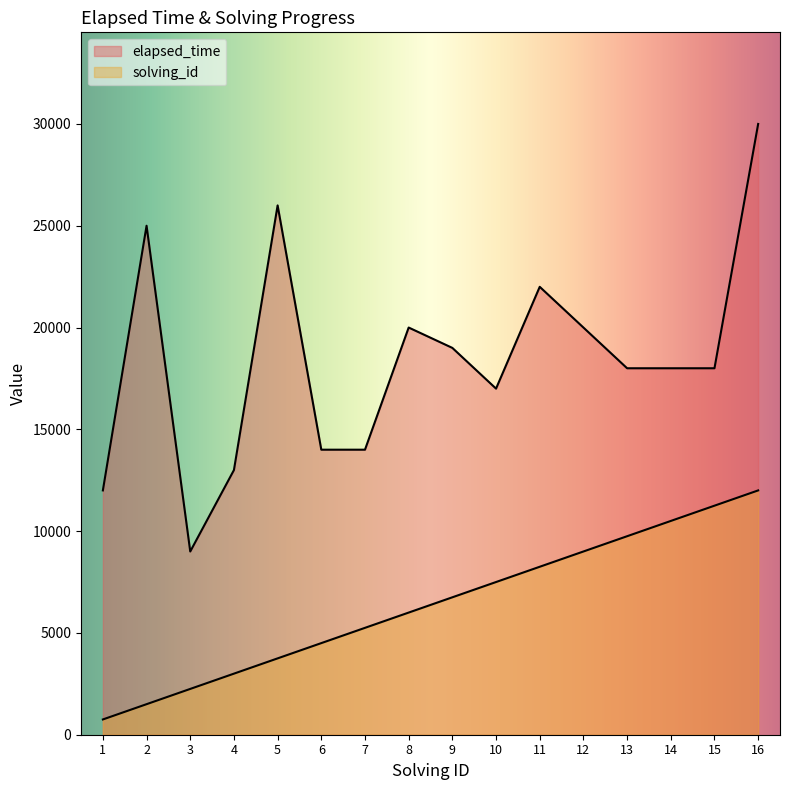

What is the approximate value of elapsed_time at 2, to the nearest 10?

25000